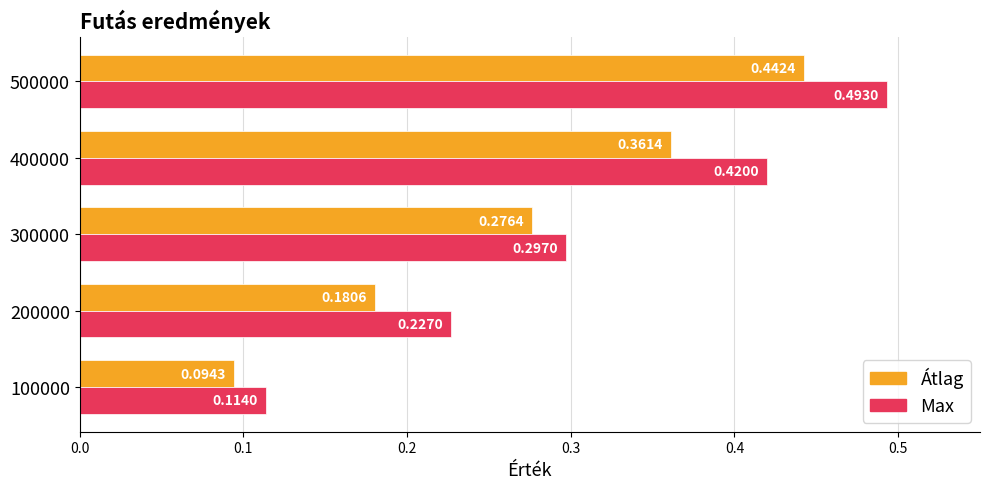

What is the sum of all Átlag values?

1.4